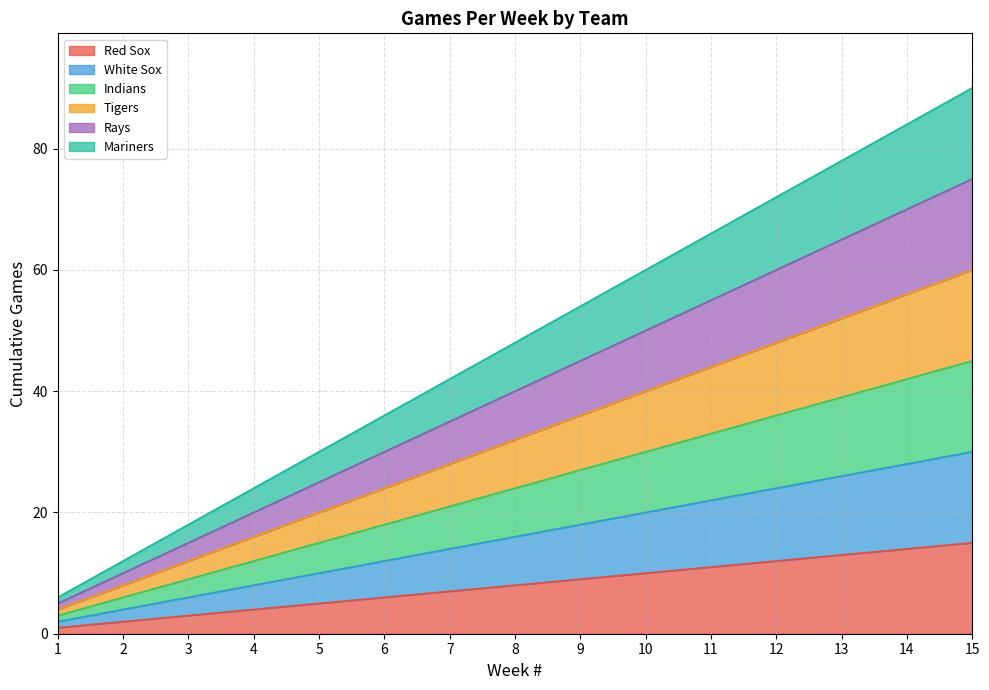

Between 13 and 7, which is larger?

13